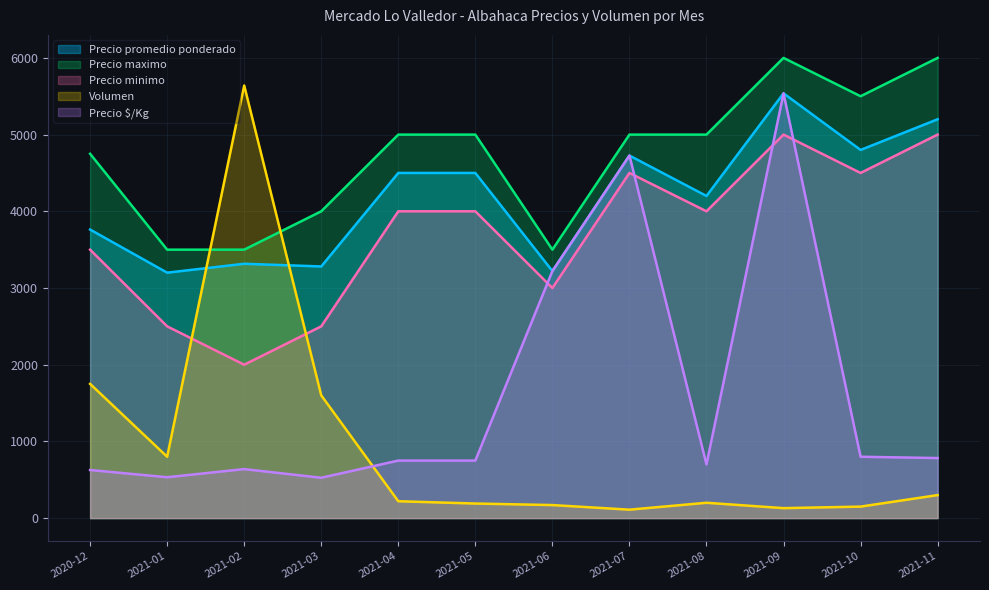

In Precio maximo, how many points are lower than both neighbors (excluding endpoints)?

2